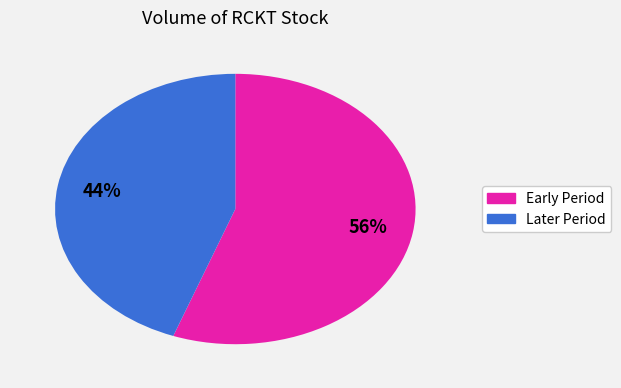

To the nearest percent, what is the average slice percentage?

50%